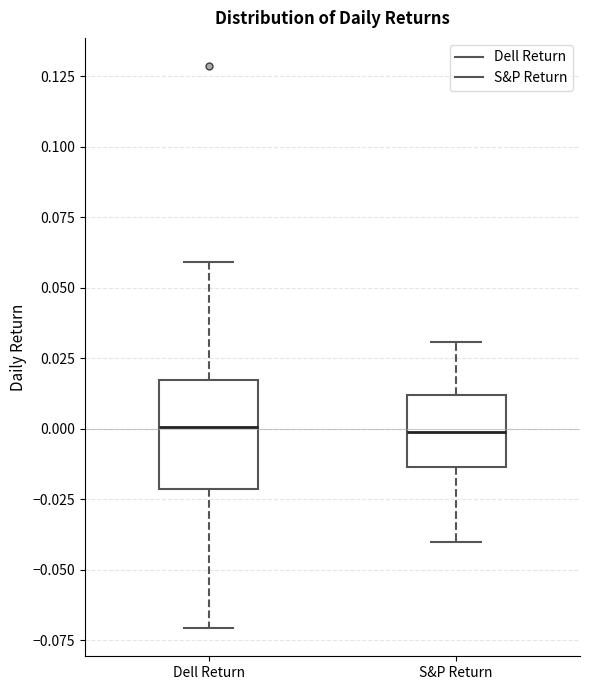

Reading left to right, read every box against the y-axis: the position of its median line, the range the box covers, and the ends of its whiskers. The values are not printed on the chart, so give them approximately, as read against the axis.

Dell Return: median 0.000, box -0.020 to 0.015, whiskers -0.070 to 0.060
S&P Return: median 0.000, box -0.015 to 0.010, whiskers -0.040 to 0.030